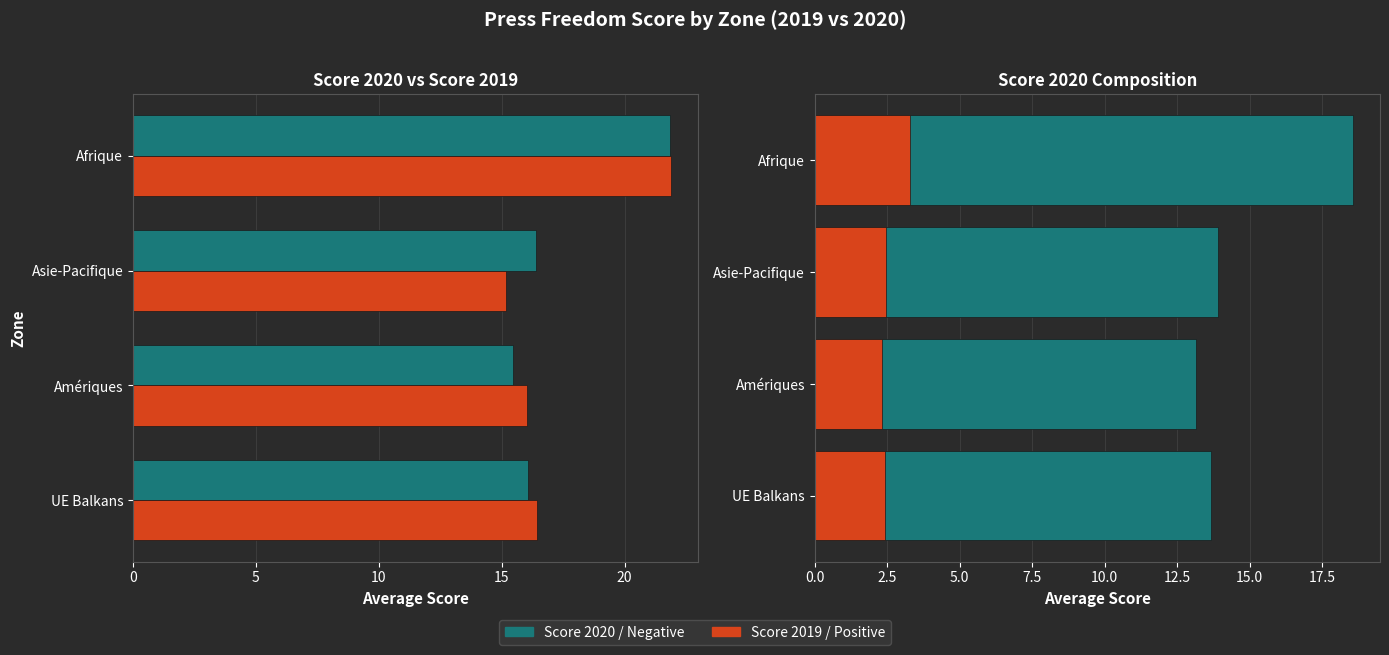

What are all the series names shown in the legend?

Score 2020, Score 2019, Negative, Positive